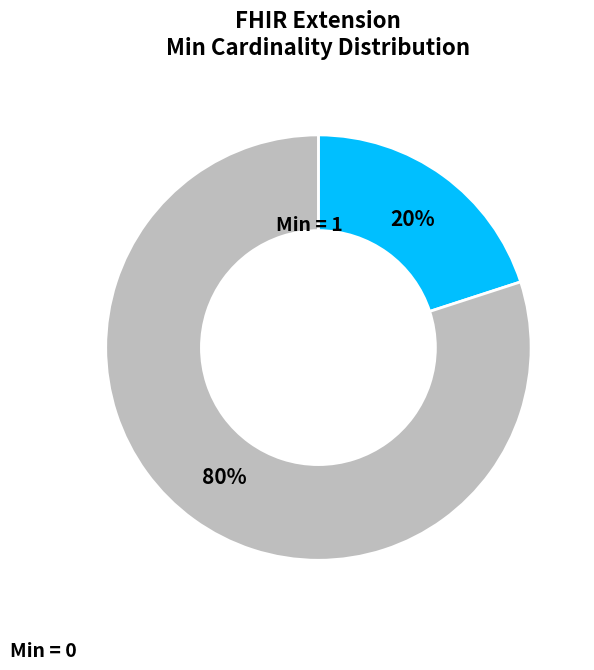

How many slices are in this pie chart?

2